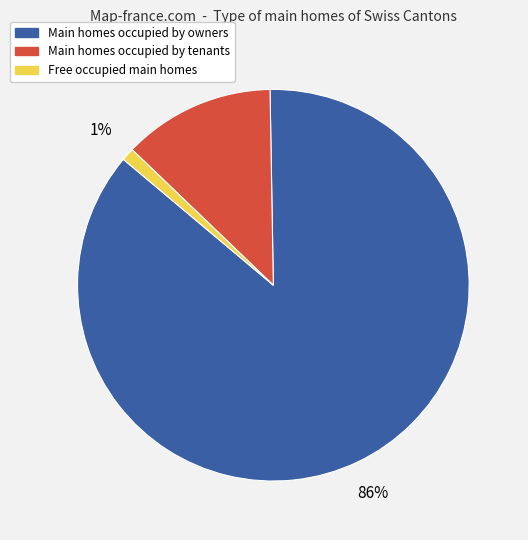

Does any single category account for the majority?

Yes